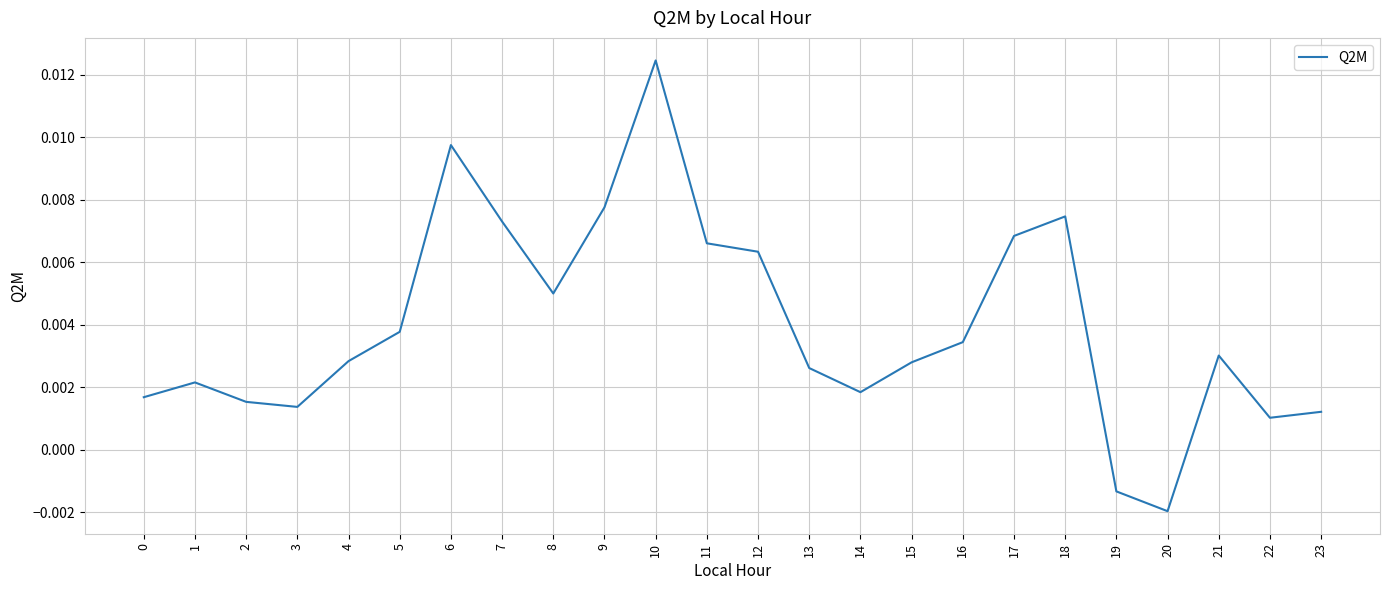

Which label corresponds to the largest value in the chart?

10